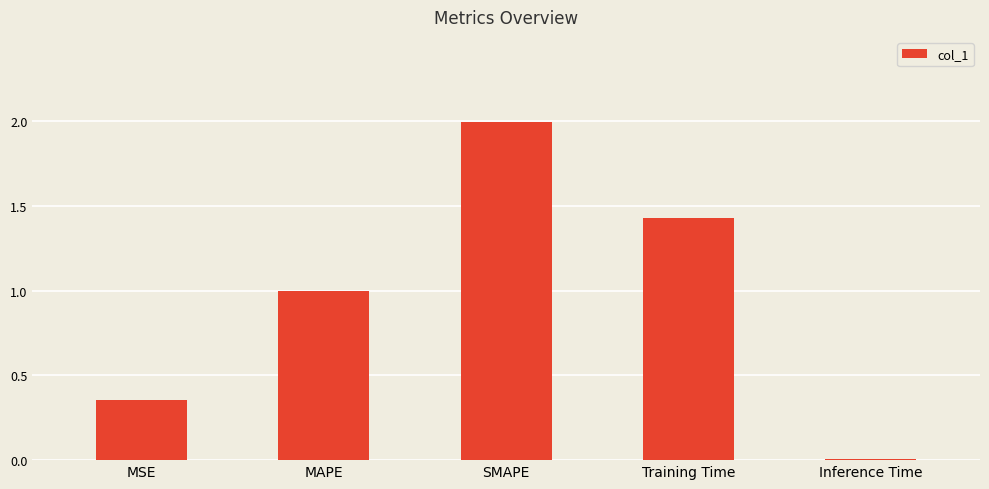

How many bars are there in total?

5